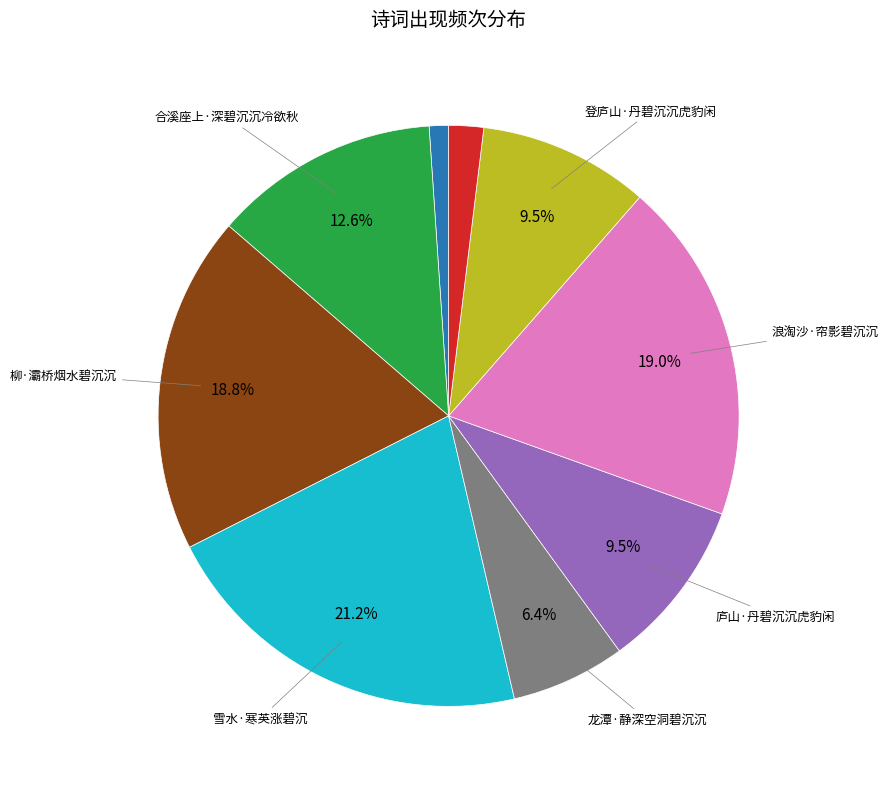

Does any single category account for the majority?

No